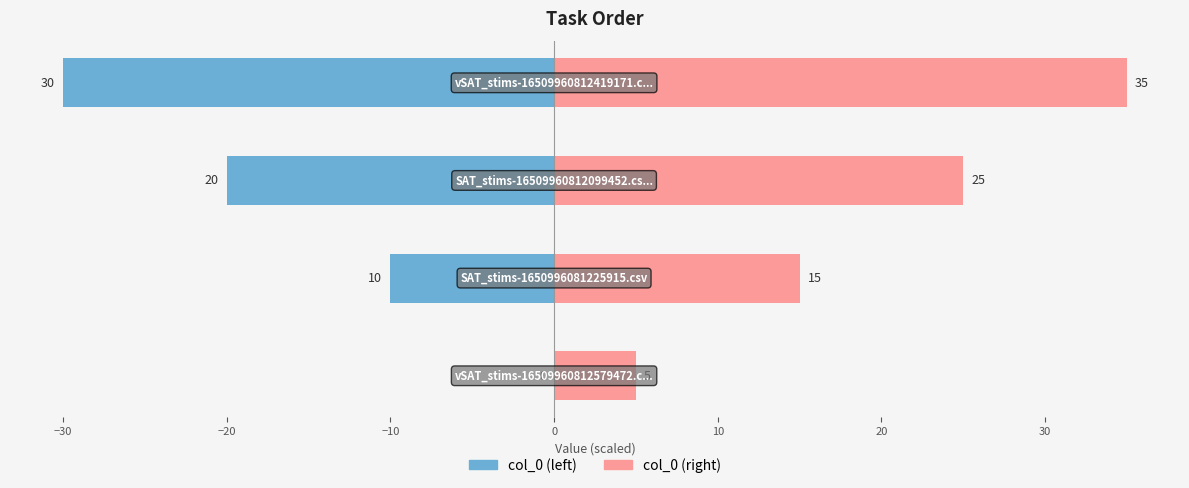

List the series in order of their peak value, lowest first.

col_0 (left), col_0 (right)